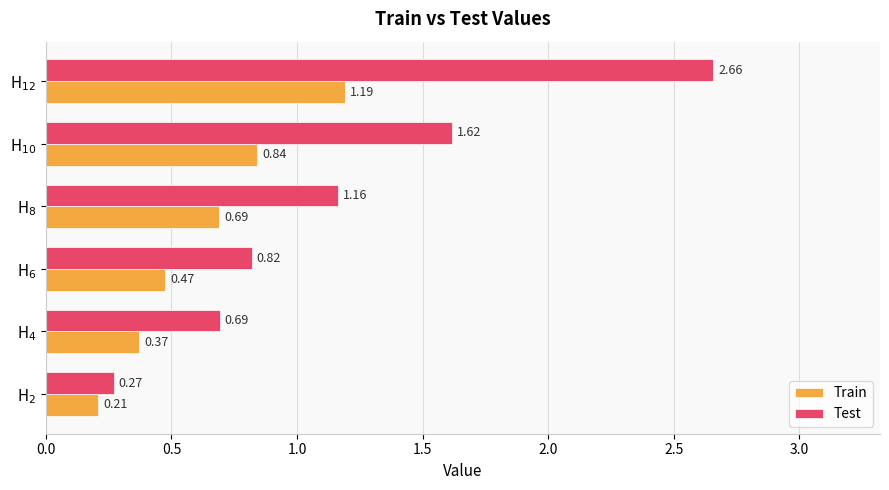

List the series in order of their overall mean, lowest first.

Train, Test